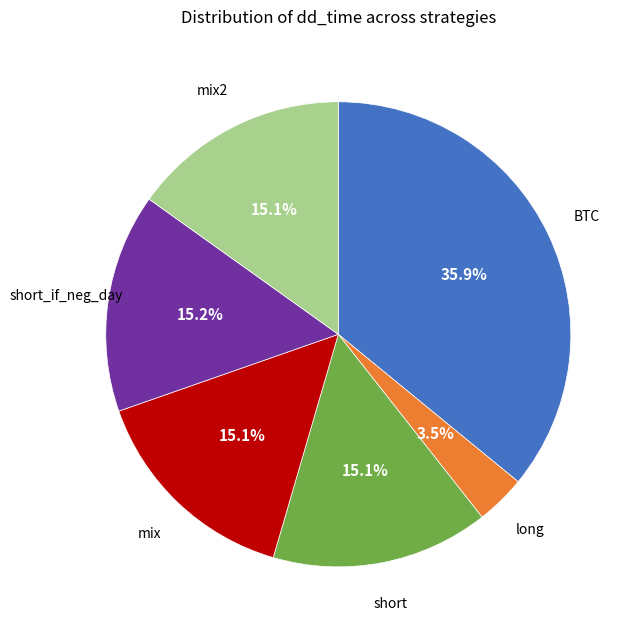

Is there any slice that represents more than half of the pie?

No